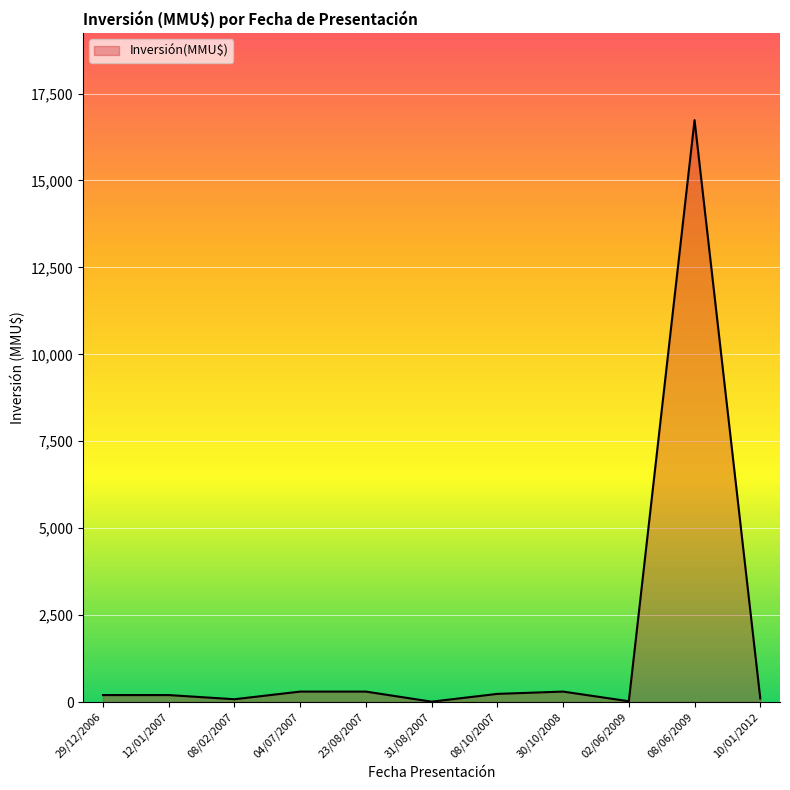

What is the maximum value shown in the chart?

16736